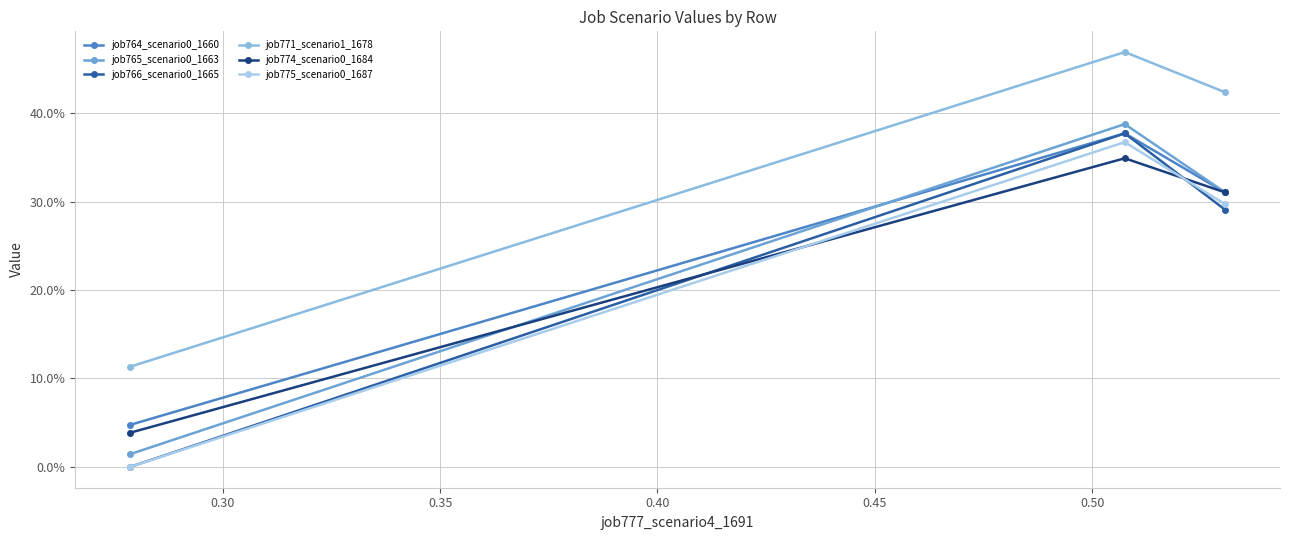

True or false: job766_scenario0_1665 has a value of 0.2 at 0.30.

False